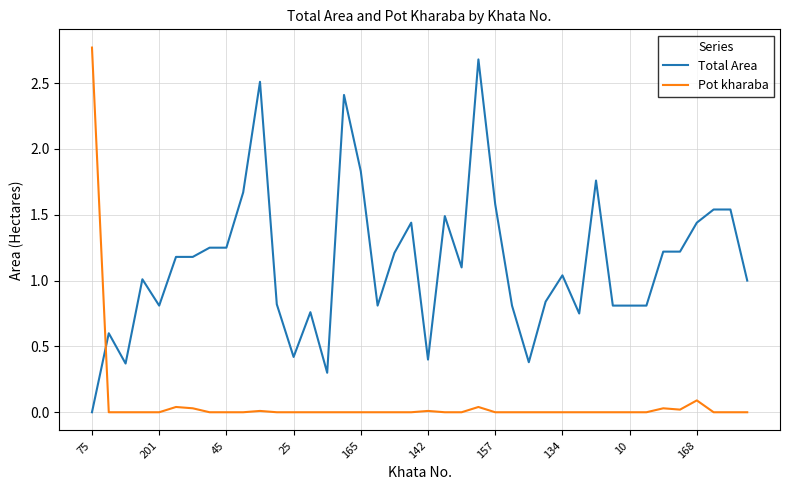

List the series in order of their overall mean, lowest first.

Pot kharaba, Total Area